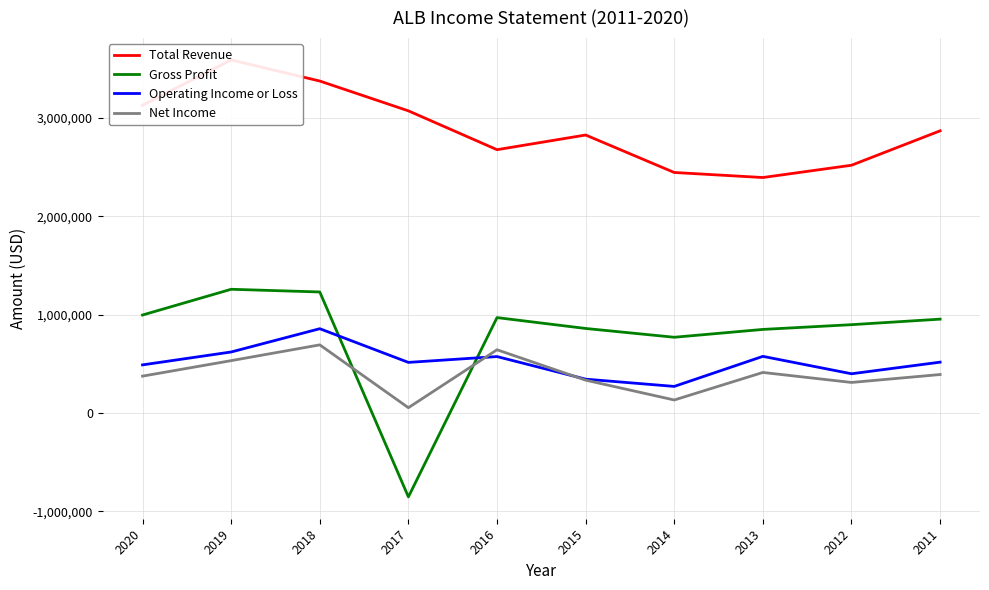

Count the number of data series in this chart.

4